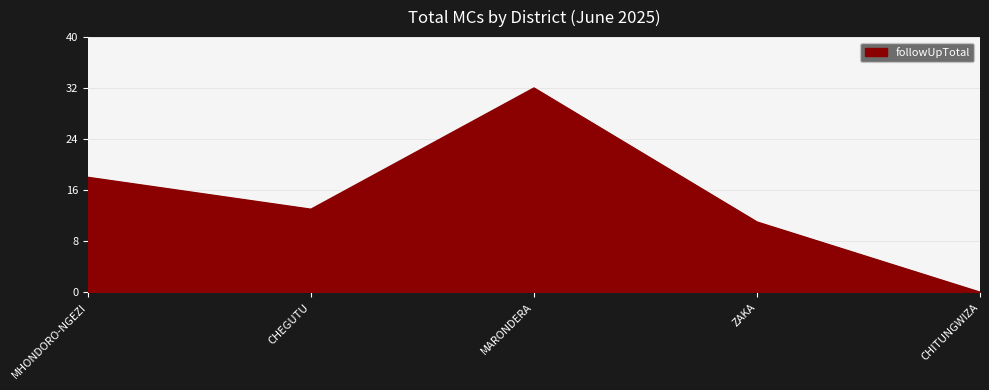

How many values are below 13?

2